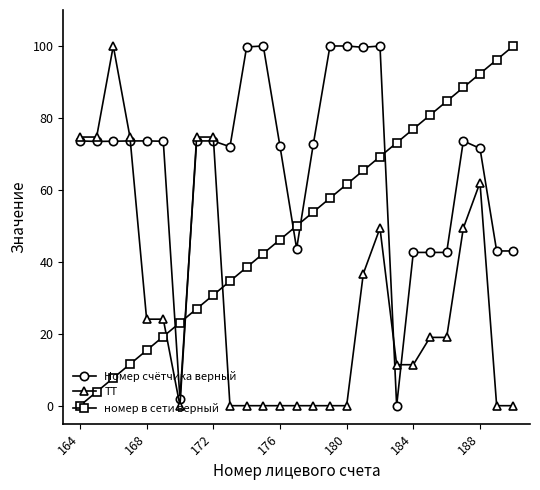

How many times do Номер счётчика верный and ТТ cross each other?

5